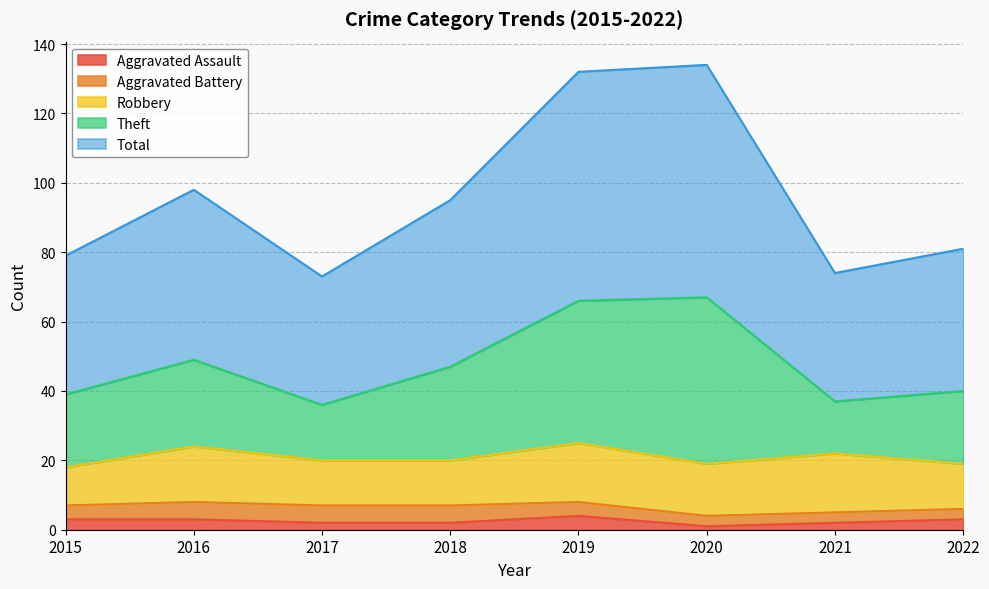

What are all the series names shown in the legend?

Aggravated Assault, Aggravated Battery, Robbery, Theft, Total